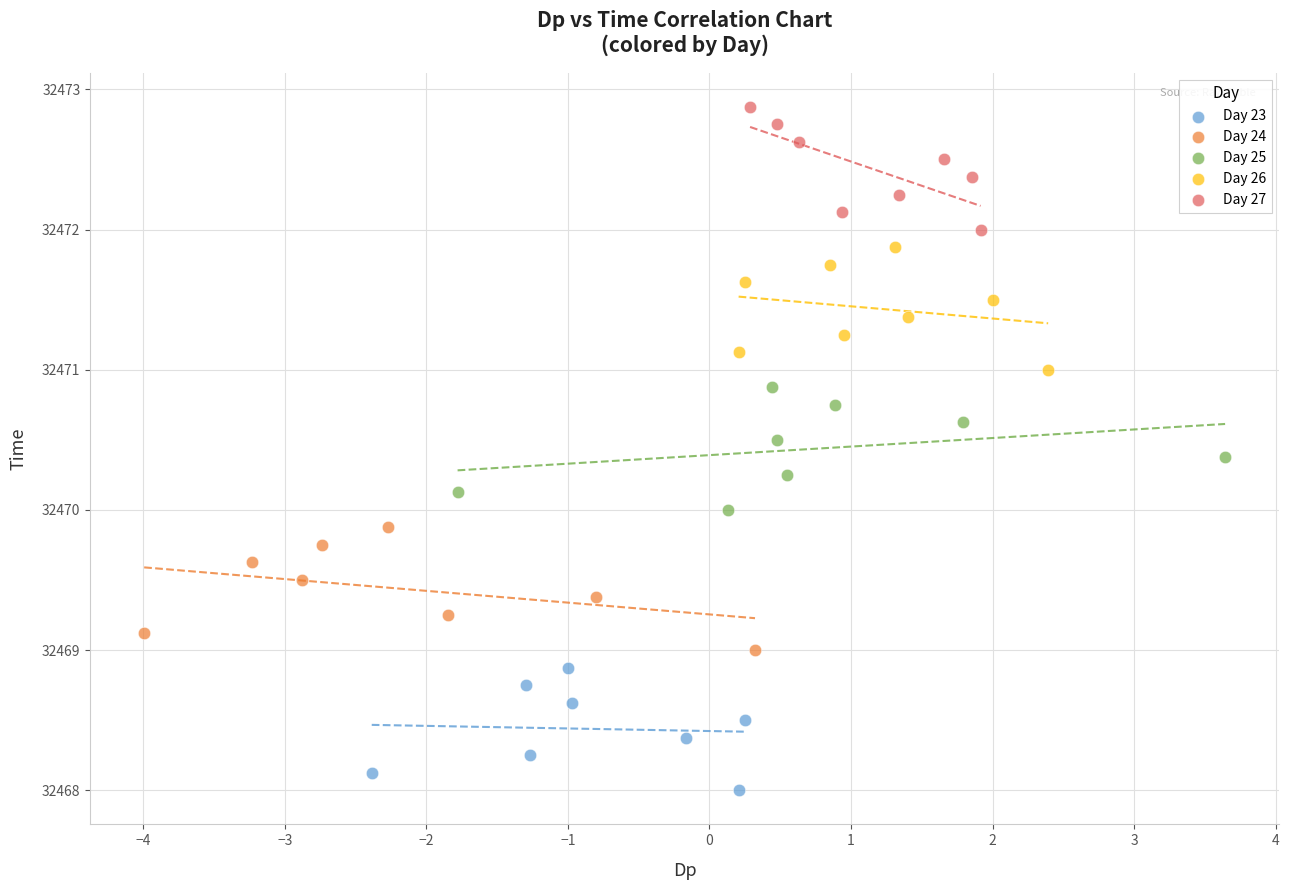

Which series reaches the minimum Y coordinate?

Day 23